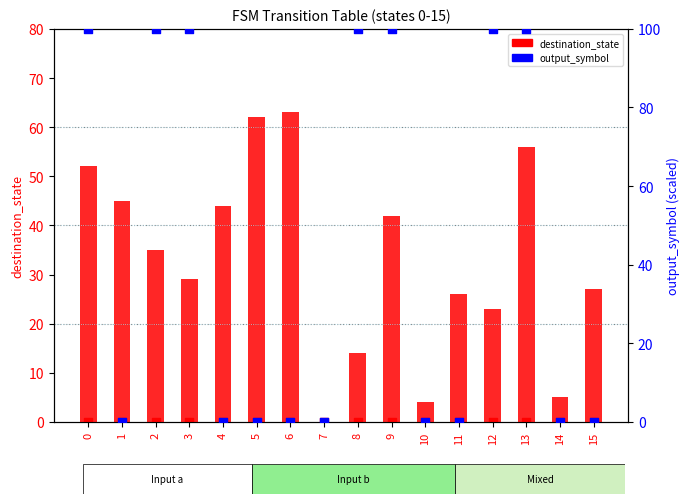

Which series has the largest total across all categories?

output_symbol